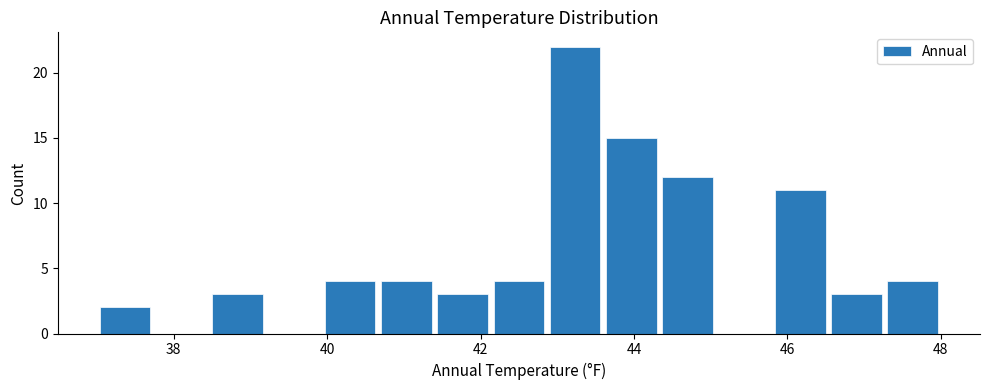

Around what value on the x-axis is the tallest bar? Give the approximate position of its centre, as read against the axis.

43.2